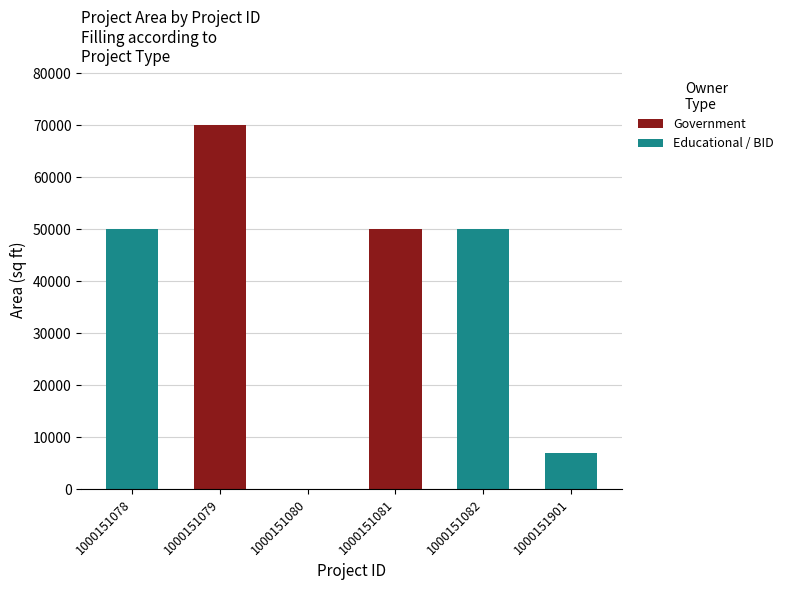

Reading left to right, extract all data points from this chart.

1000151078=50000	1000151079=70000	1000151080=0	1000151081=50000	1000151082=50000	1000151901=7000